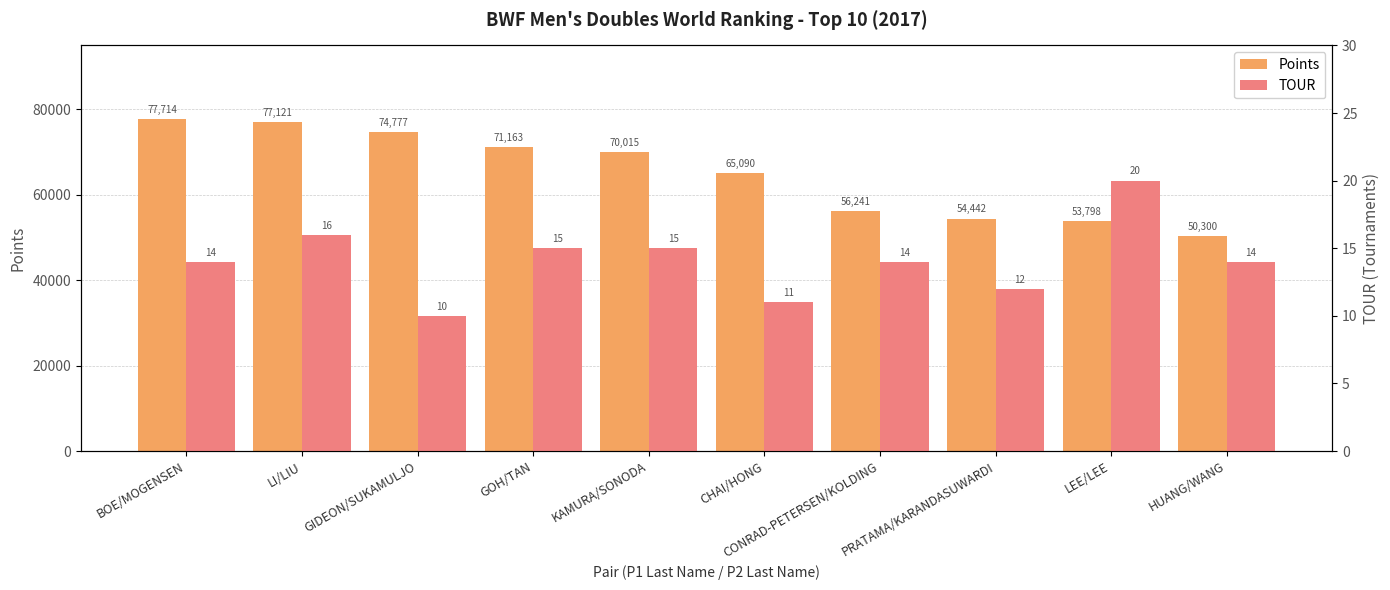

Reading right to left, extract all data points from this chart.

Points: HUANG/WANG=50300.0	LEE/LEE=53797.7	PRATAMA/KARANDASUWARDI=54442.3	CONRAD-PETERSEN/KOLDING=56241.5	CHAI/HONG=65090.0	KAMURA/SONODA=70014.6	GOH/TAN=71162.5	GIDEON/SUKAMULJO=74777.3	LI/LIU=77121.5	BOE/MOGENSEN=77714.4
TOUR: HUANG/WANG=14.0	LEE/LEE=20.0	PRATAMA/KARANDASUWARDI=12.0	CONRAD-PETERSEN/KOLDING=14.0	CHAI/HONG=11.0	KAMURA/SONODA=15.0	GOH/TAN=15.0	GIDEON/SUKAMULJO=10.0	LI/LIU=16.0	BOE/MOGENSEN=14.0